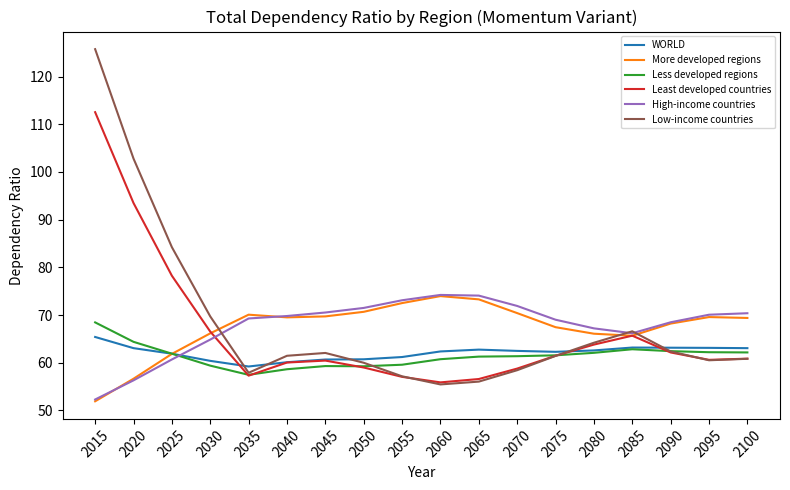

At which category does Less developed regions reach its first local valley?

2035